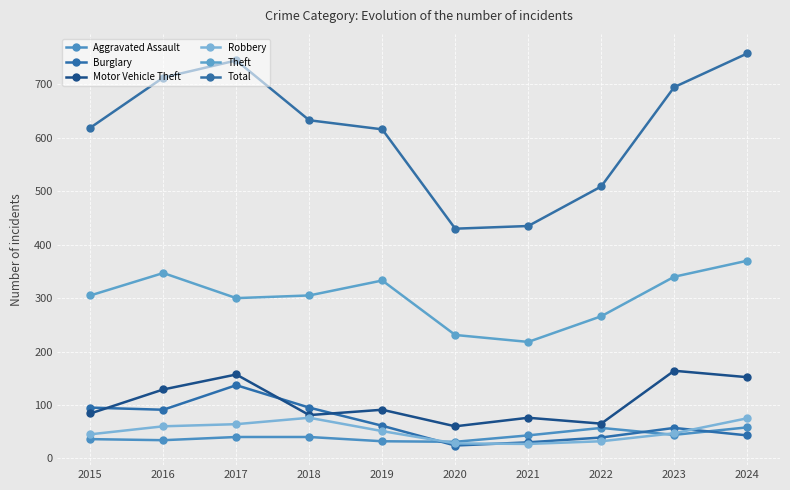

The value of Motor Vehicle Theft at 2015 is 84. True or false?

True